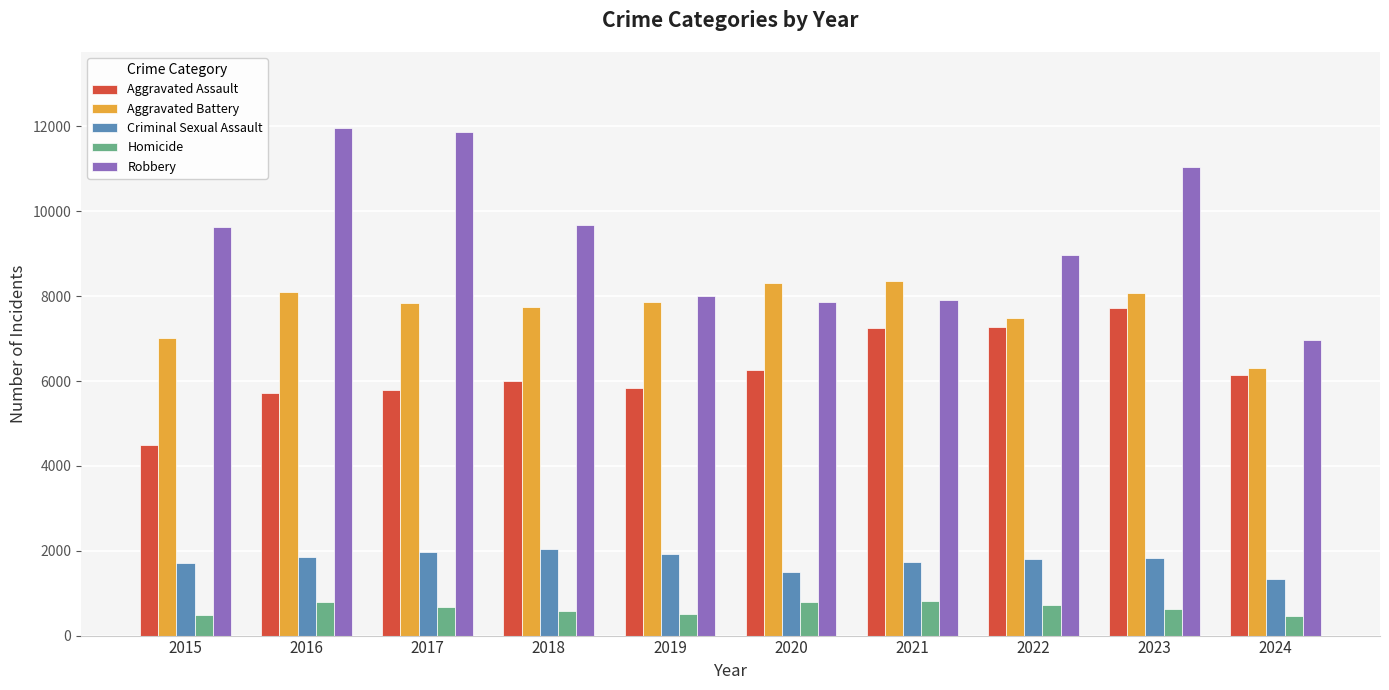

The Homicide series shows 1224 at 2022. True or false?

False